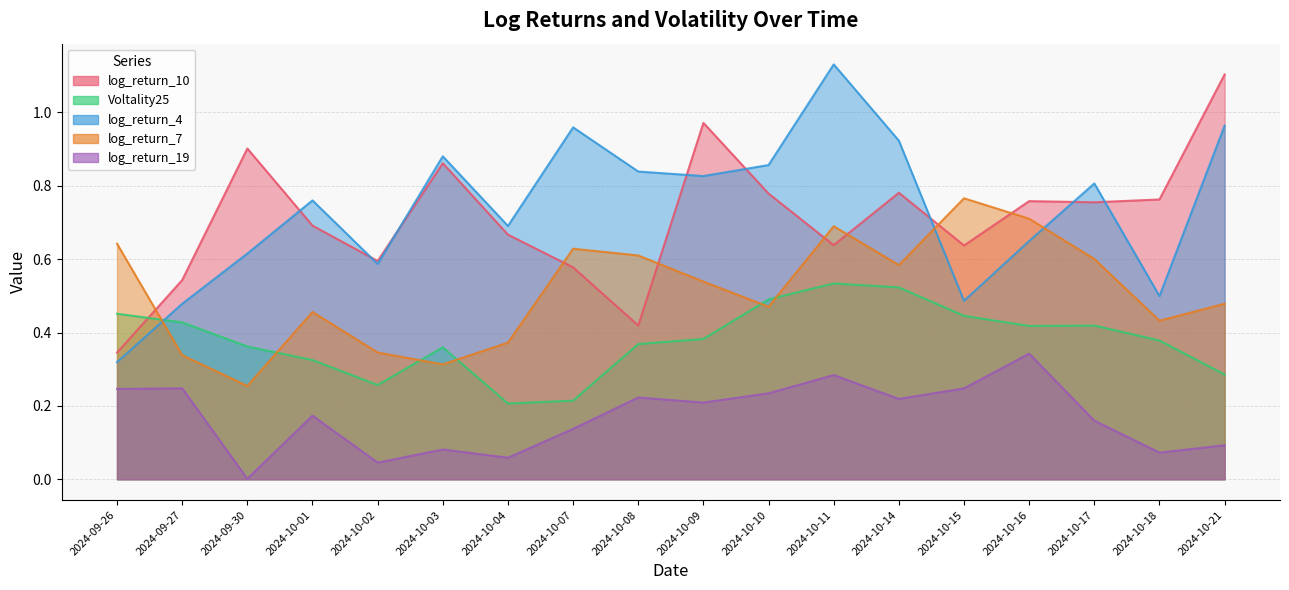

Reading left to right, extract all data points from this chart.

log_return_10: 0.3	0.5	0.9	0.7	0.6	0.9	0.7	0.6	0.4	1.0	0.8	0.6	0.8	0.6	0.8	0.8	0.8	1.1
Voltality25: 0.5	0.4	0.4	0.3	0.3	0.4	0.2	0.2	0.4	0.4	0.5	0.5	0.5	0.4	0.4	0.4	0.4	0.3
log_return_4: 0.3	0.5	0.6	0.8	0.6	0.9	0.7	1.0	0.8	0.8	0.9	1.1	0.9	0.5	0.6	0.8	0.5	1.0
log_return_7: 0.6	0.3	0.3	0.5	0.3	0.3	0.4	0.6	0.6	0.5	0.5	0.7	0.6	0.8	0.7	0.6	0.4	0.5
log_return_19: 0.2	0.2	0.0	0.2	0.0	0.1	0.1	0.1	0.2	0.2	0.2	0.3	0.2	0.2	0.3	0.2	0.1	0.1